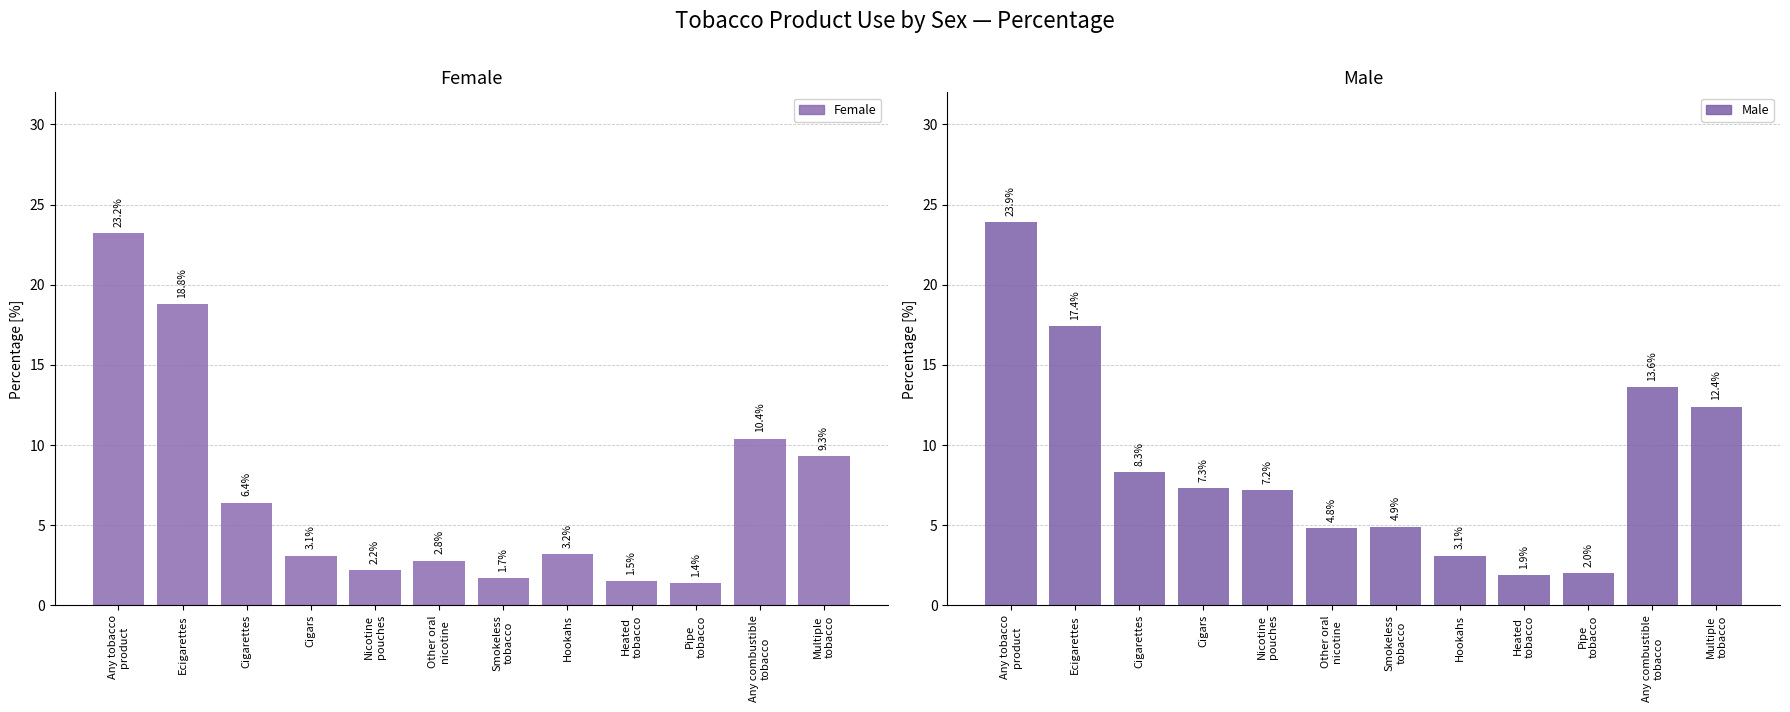

Reading right to left, transcribe all the data shown in this chart.

Female: 9.3	10.4	1.4	1.5	3.2	1.7	2.8	2.2	3.1	6.4	18.8	23.2
Male: 12.4	13.6	2.0	1.9	3.1	4.9	4.8	7.2	7.3	8.3	17.4	23.9